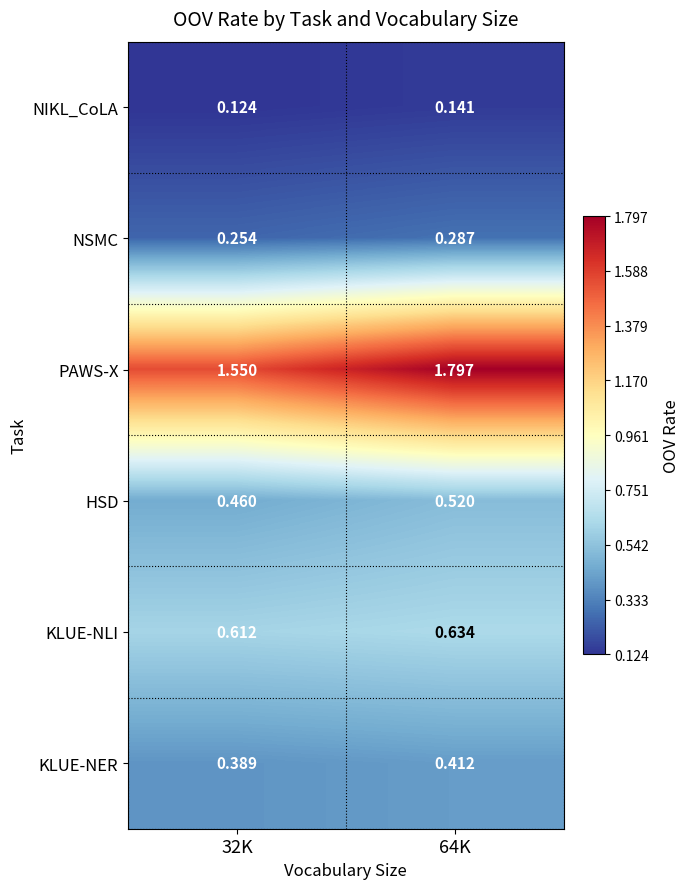

At 64K, list the series in order from smallest to largest.

NIKL_CoLA, NSMC, KLUE-NER, HSD, KLUE-NLI, PAWS-X